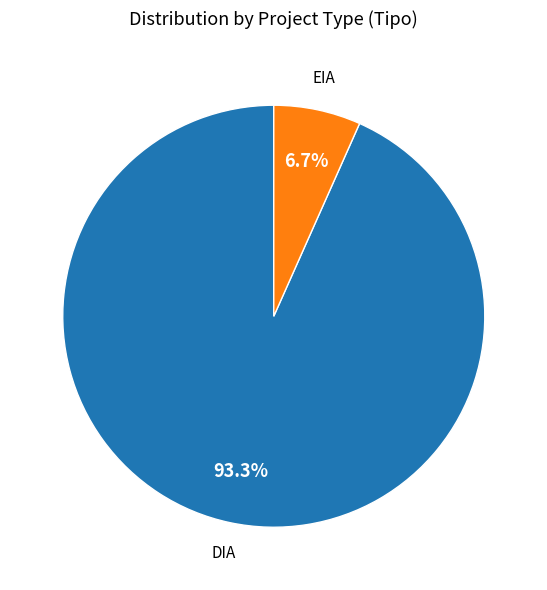

Is there a majority slice in this chart?

Yes